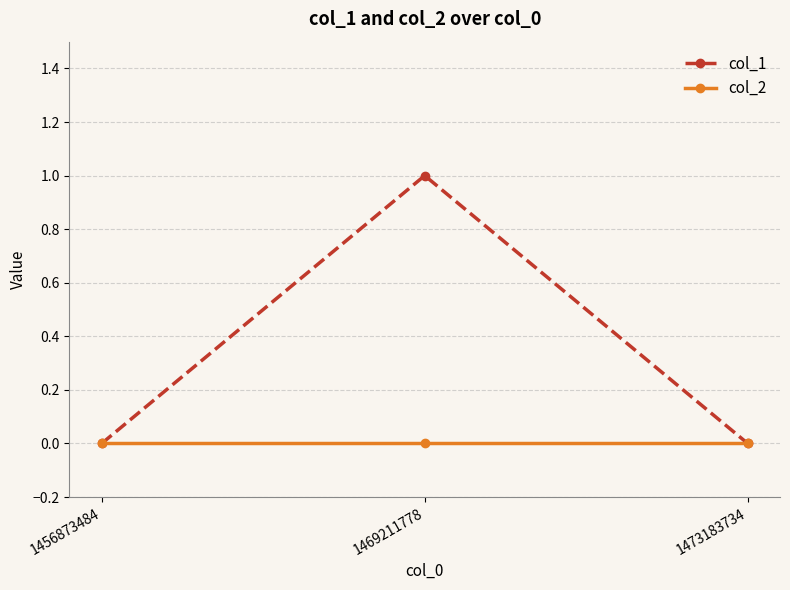

Is the value of col_1 at 1469211778 greater than the value of col_2 at 1456873484?

Yes